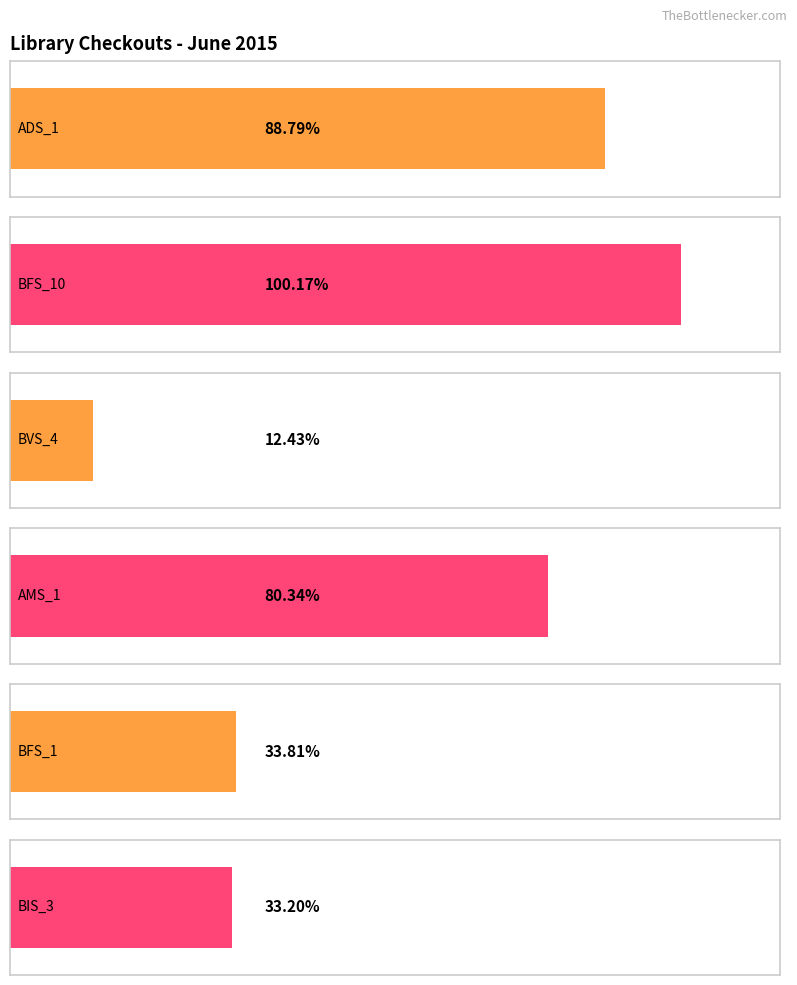

How many series are shown in this chart?

6